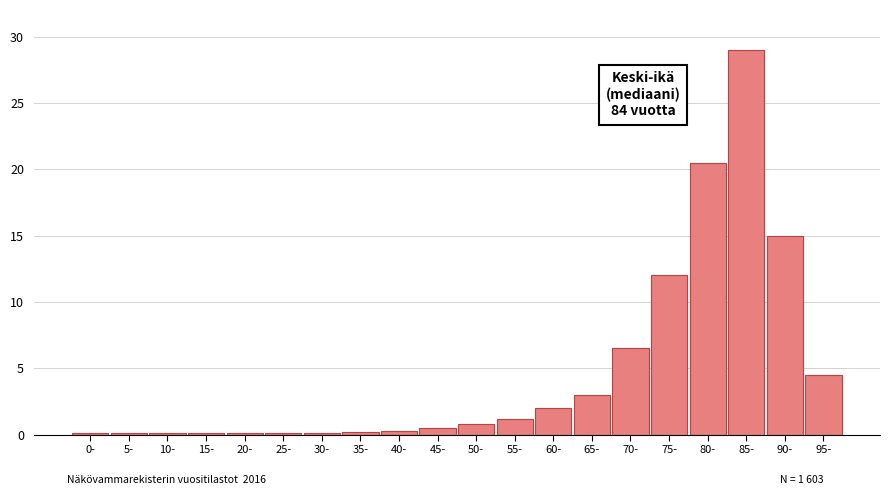

Where is the data nearest to the value 14?

90-